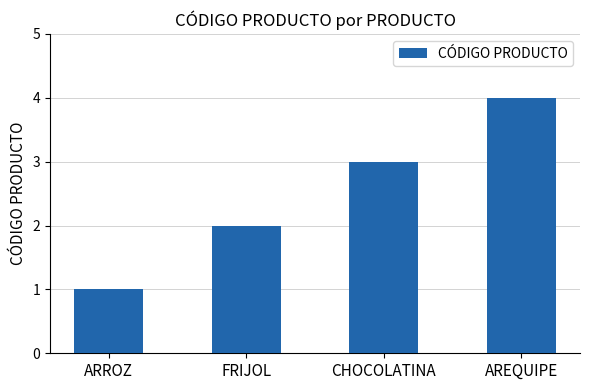

What is the value of the 1st bar from the left?

1